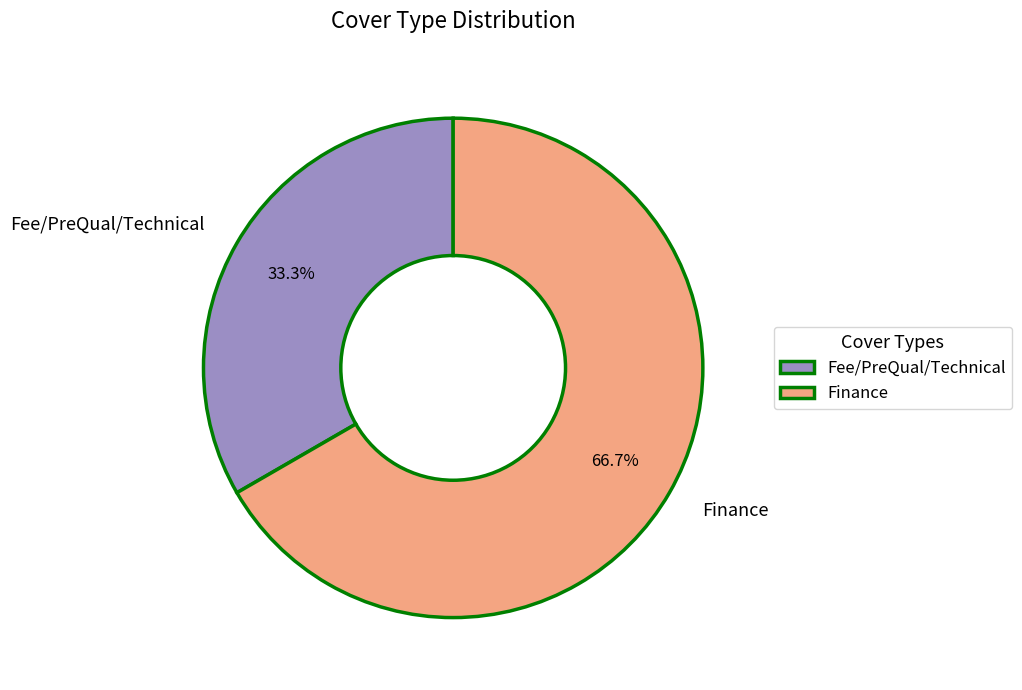

Combined, do Finance and Fee/PreQual/Technical account for over 50%?

Yes